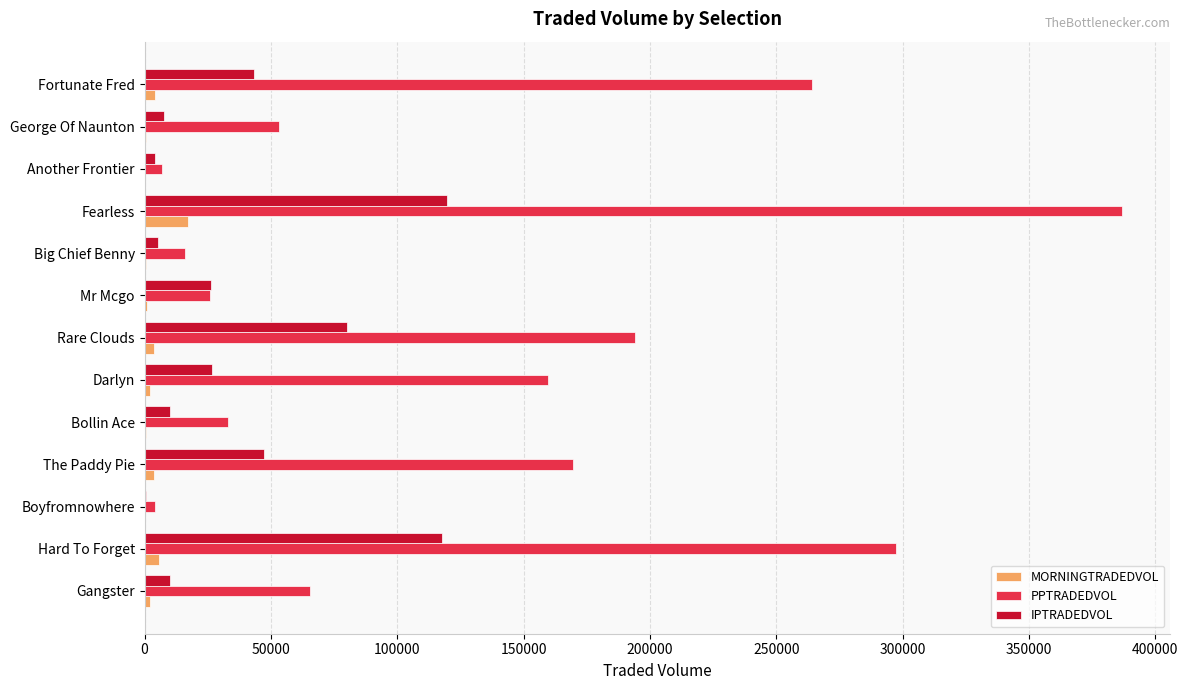

Which series changed the most between Fearless and Another Frontier?

PPTRADEDVOL